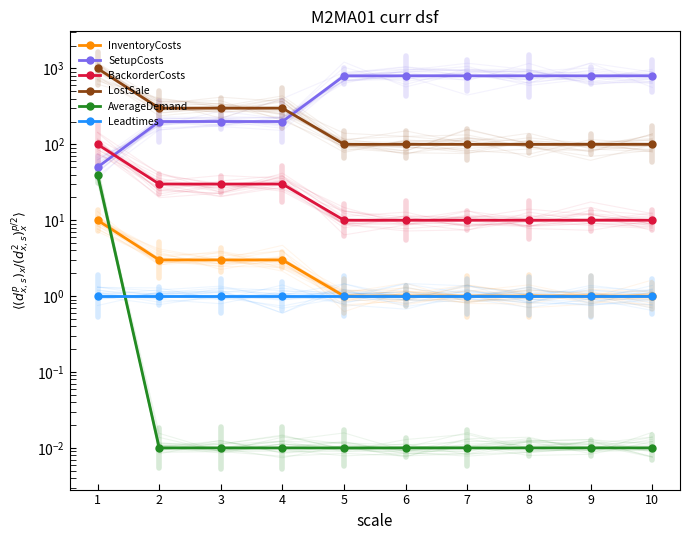

True or false: AverageDemand and LostSale intersect in this chart.

False